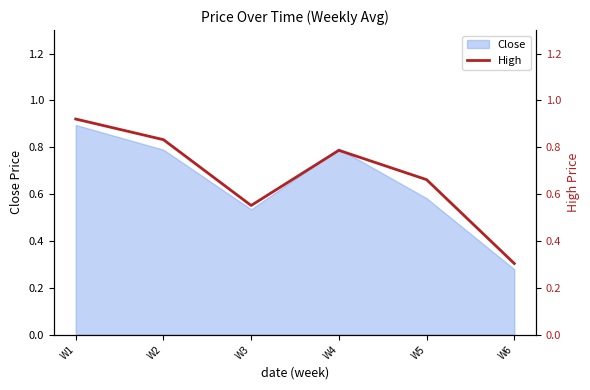

Reading left to right, transcribe all the data shown in this chart.

W1=0.9	W2=0.8	W3=0.6	W4=0.8	W5=0.7	W6=0.3